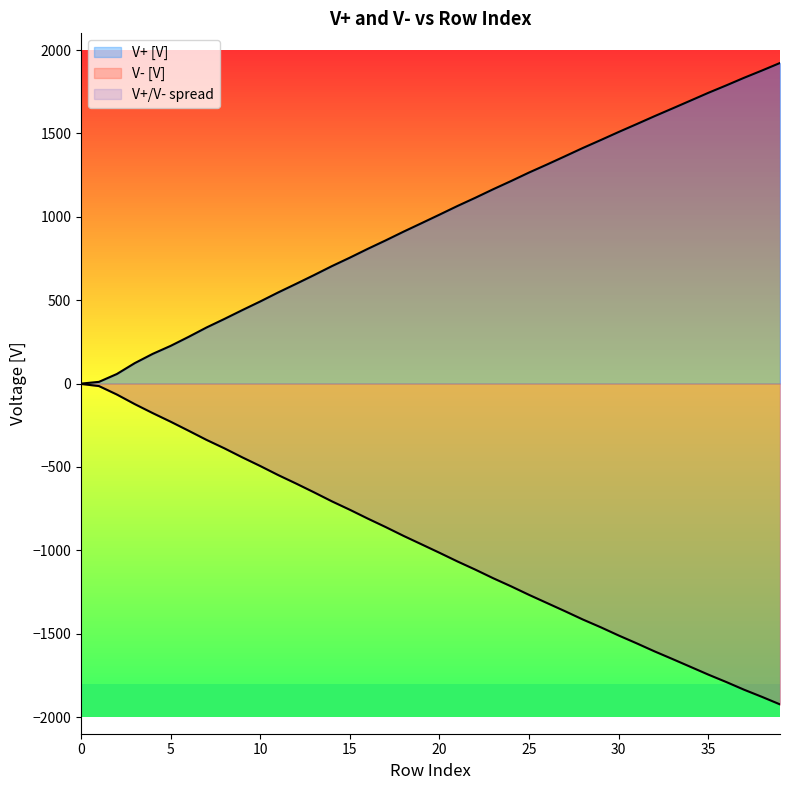

Does the chart display data point markers on the line(s)?

No